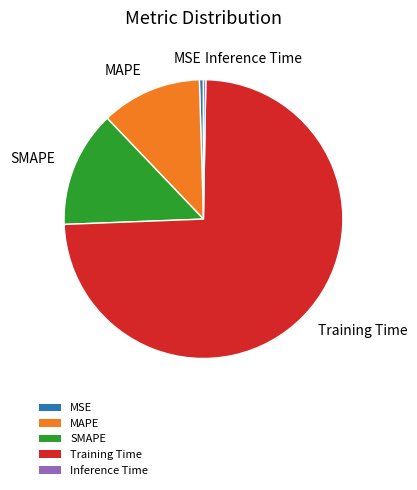

True or false: SMAPE accounts for 13% of the total.

True